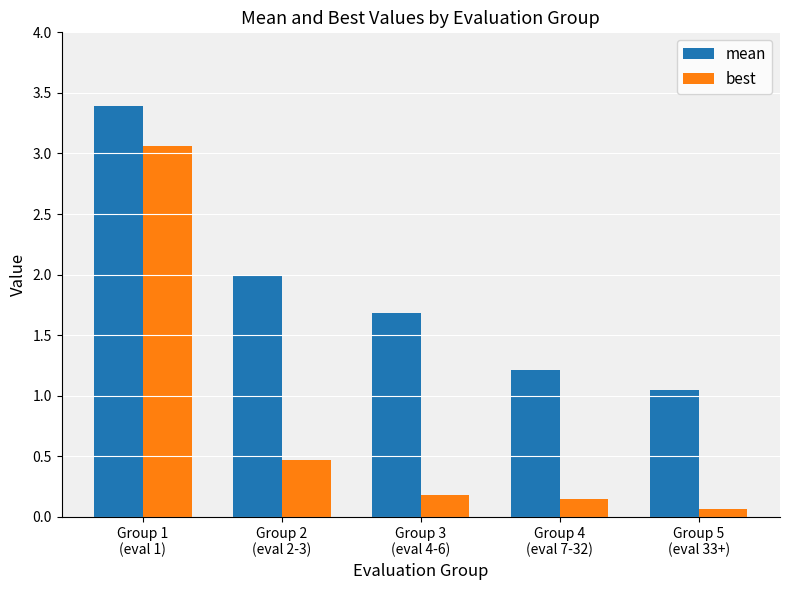

The mean series shows 3.4 at Group 1
(eval 1). True or false?

True